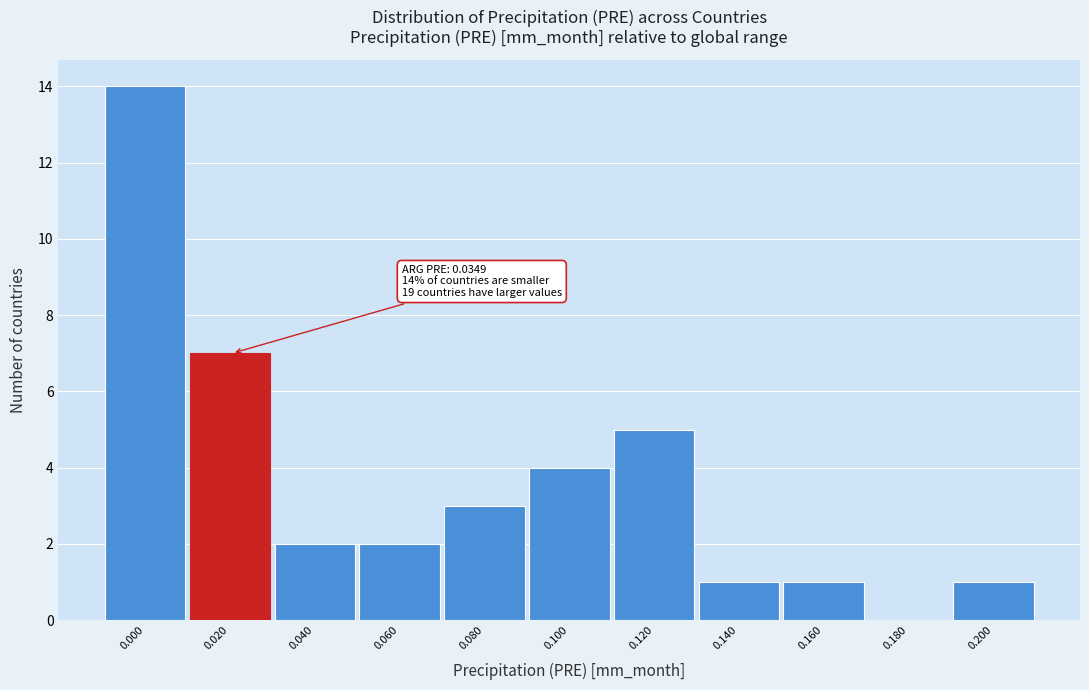

Reading right to left, what are all the values shown in this chart?

0.200=1	0.180=0	0.160=1	0.140=1	0.120=5	0.100=4	0.080=3	0.060=2	0.040=2	0.020=7	0.000=14